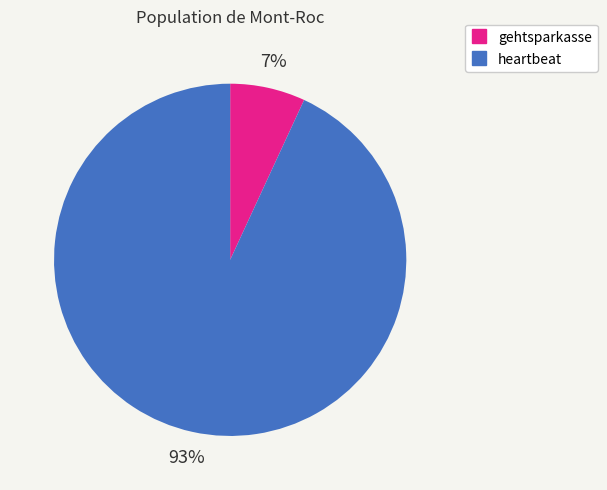

What percentage is the gehtsparkasse slice, to the nearest percent?

7%